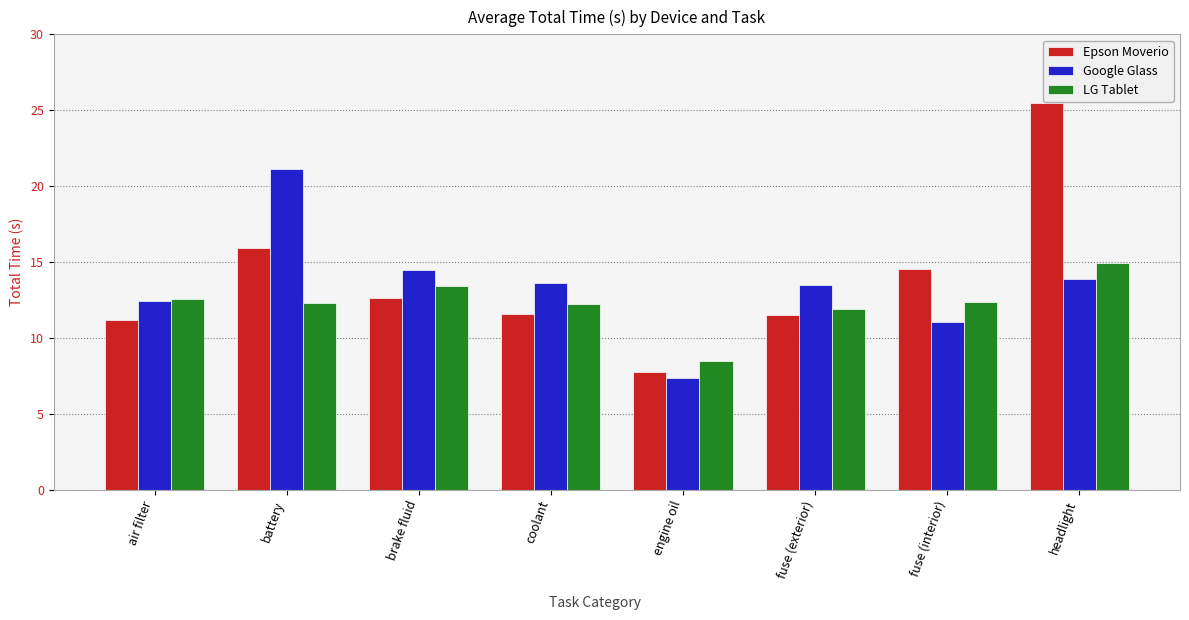

What is the difference between the second highest and minimum values in the LG Tablet series?

4.9